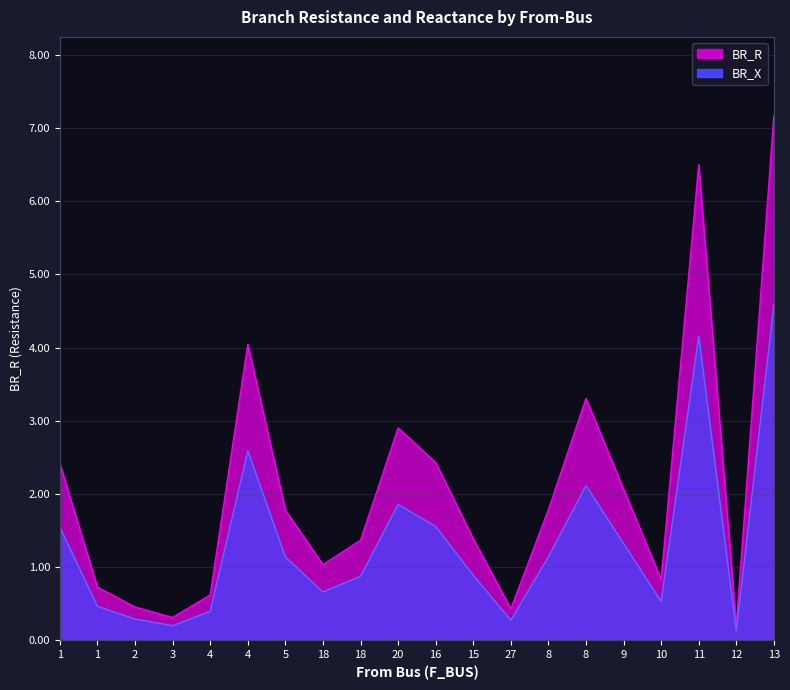

The BR_R series shows 0.2 at 4. True or false?

False